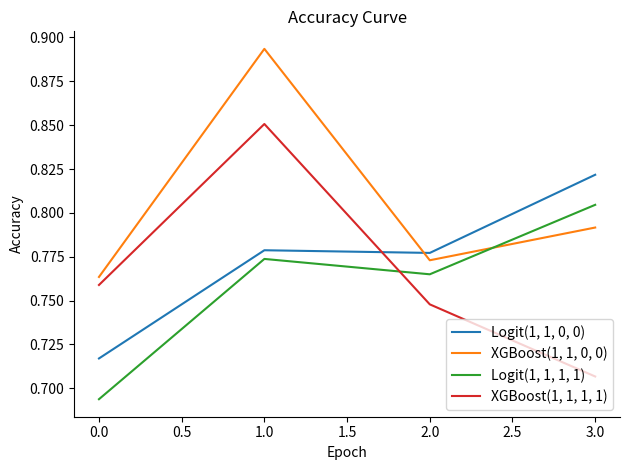

How many lines are shown in the chart?

4